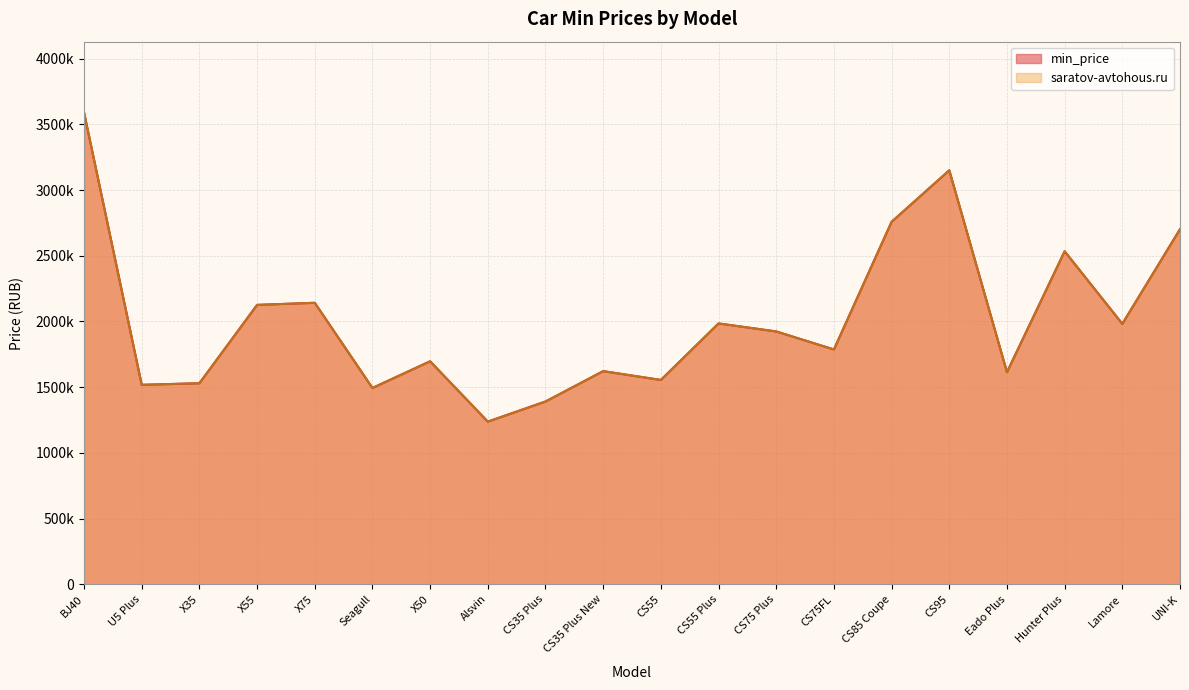

How many lines are shown in the chart?

2